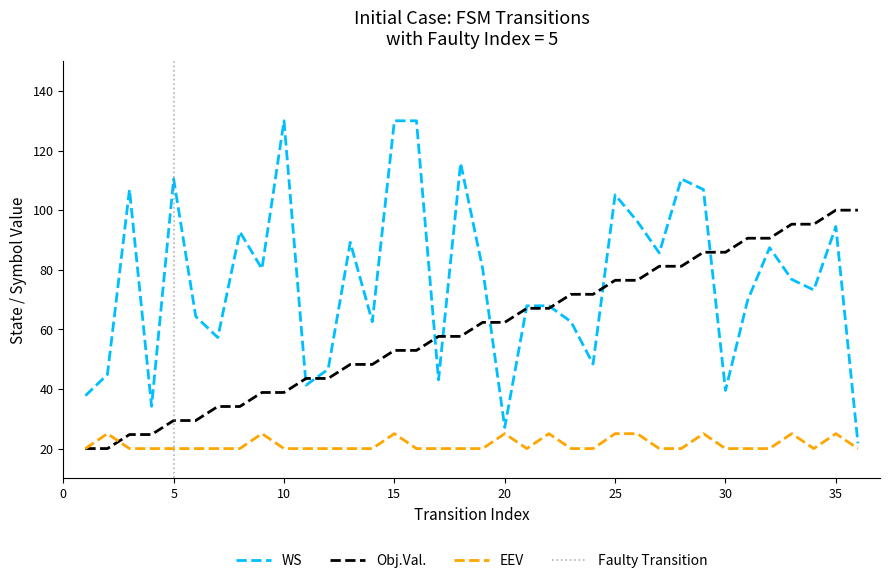

How many series are shown in this chart?

3